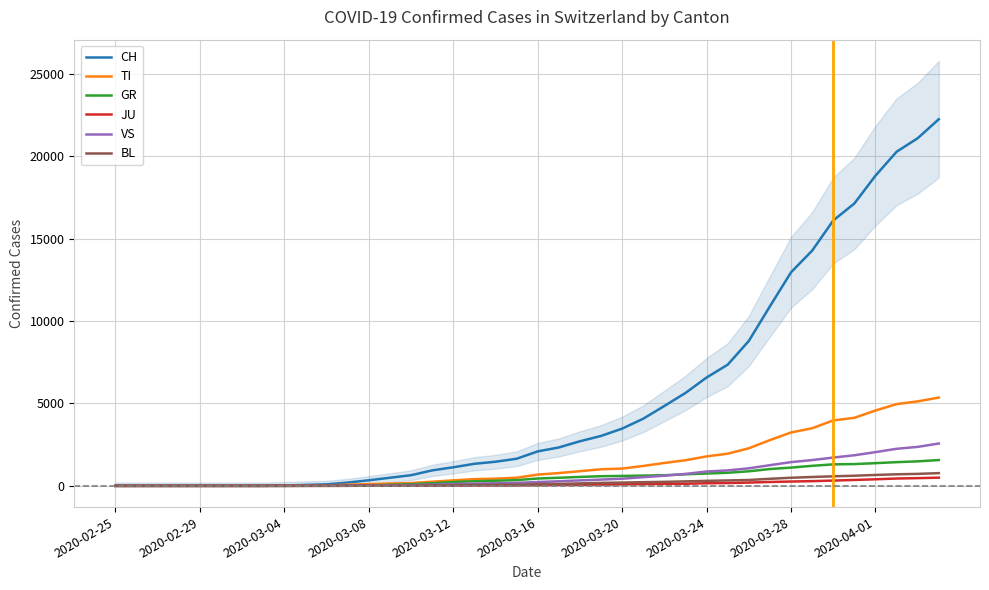

Reading right to left, transcribe all the data shown in this chart.

CH: 22253	21100	20278	18827	17139	16108	14276	12961	10897	8795	7354	6575	5638	4848	4075	3474	3028	2706	2330	2090	1644	1463	1338	1126	938	645	491	337	200	90	56	27	0	0	0	0	0	0	0	0
TI: 5357	5127	4960	4573	4128	3972	3495	3240	2777	2279	1952	1787	1554	1389	1207	1049	1004	889	775	683	491	435	407	333	250	168	138	102	71	27	18	7	0	0	0	0	0	0	0	0
GR: 1565	1487	1437	1377	1322	1304	1215	1107	1020	883	793	748	699	644	623	602	584	540	490	445	349	310	281	230	158	103	62	30	18	6	6	0	0	0	0	0	0	0	0	0
JU: 497	468	445	398	357	320	286	261	235	199	170	157	128	116	102	89	74	64	56	45	29	24	22	18	12	11	8	7	3	0	0	0	0	0	0	0	0	0	0	0
VS: 2568	2365	2249	2046	1856	1716	1564	1440	1254	1064	936	870	724	615	527	432	379	330	277	231	180	154	138	107	74	52	34	20	7	6	4	0	0	0	0	0	0	0	0	0
BL: 771	726	701	661	614	579	537	491	428	355	328	302	271	242	222	198	178	148	118	102	62	62	55	31	25	16	12	8	4	2	0	0	0	0	0	0	0	0	0	0